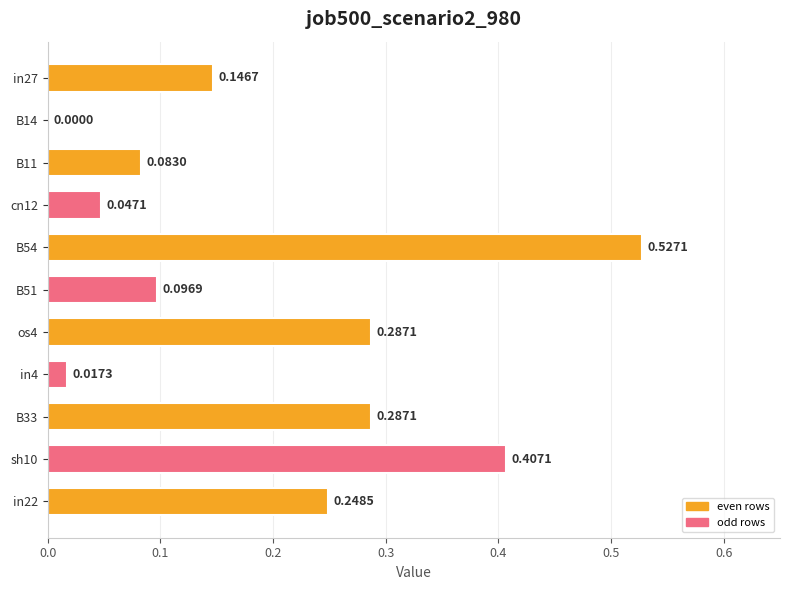

What is the sum of all values?

2.1